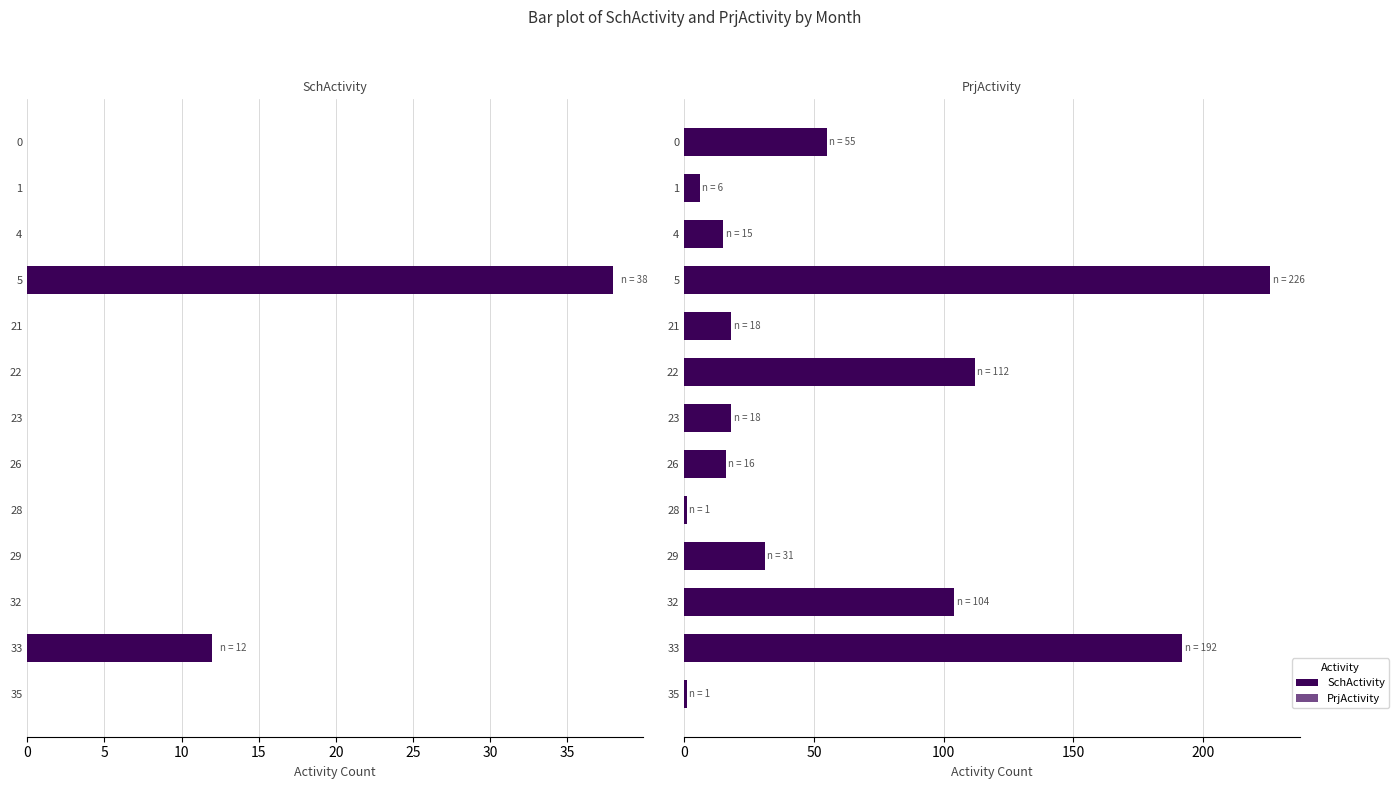

What is the average value of the SchActivity series?

4